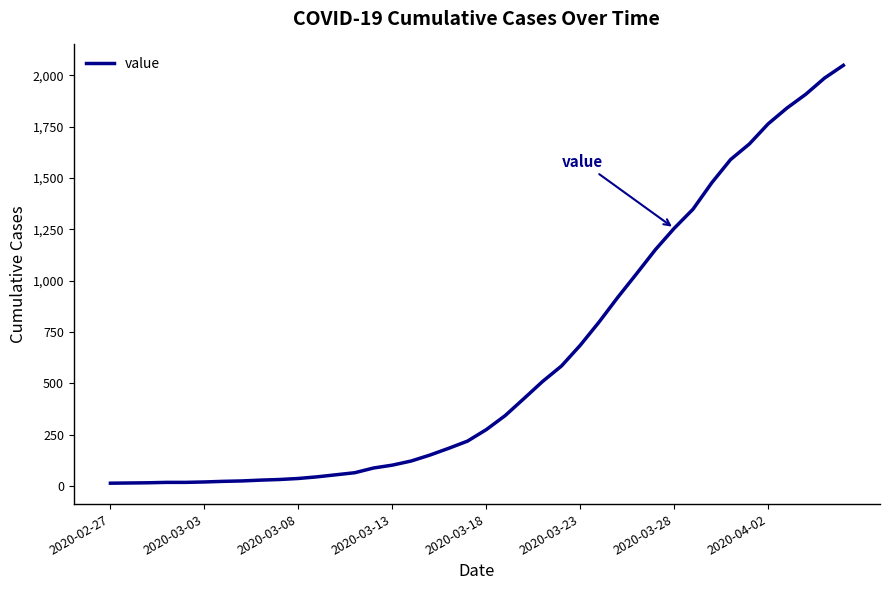

How many lines are shown in the chart?

1